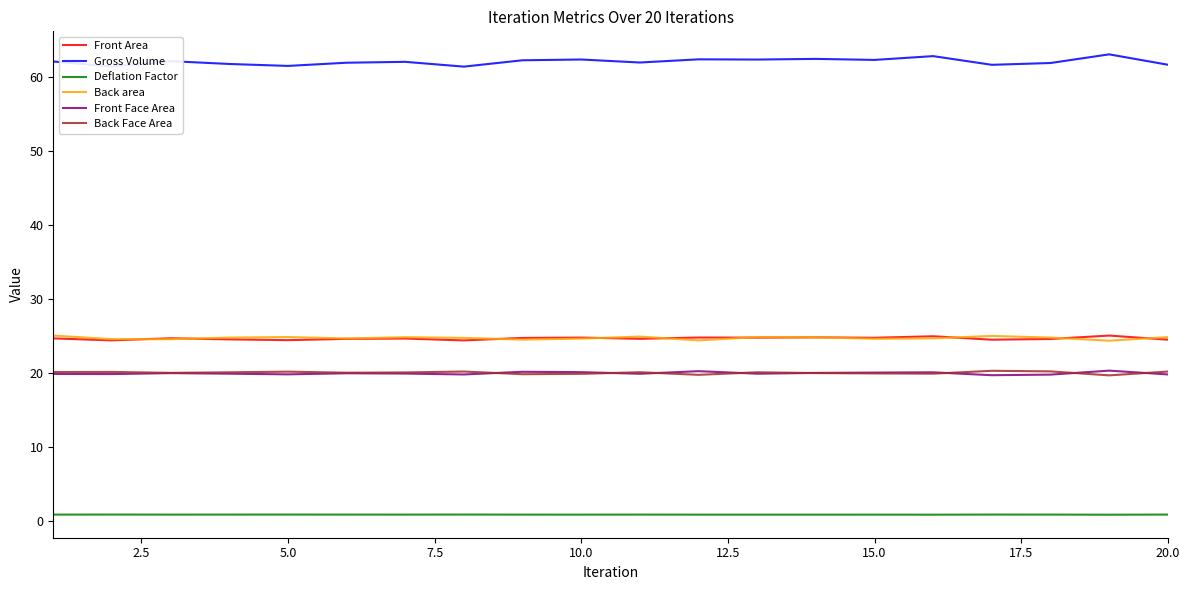

Which series has the widest spread of values?

Gross Volume